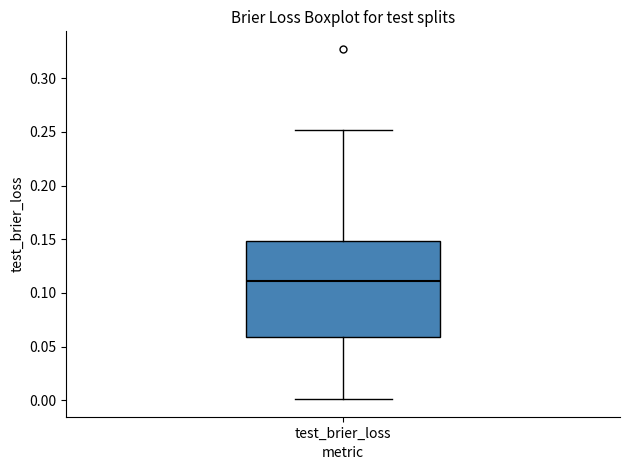

Read this box plot against the y-axis: the position of the median line, the range covered by the box, and the ends of both whiskers. The values are not printed on the chart, so give them approximately, as read against the axis.

median 0.11, box 0.06 to 0.15, whiskers 0.00 to 0.25